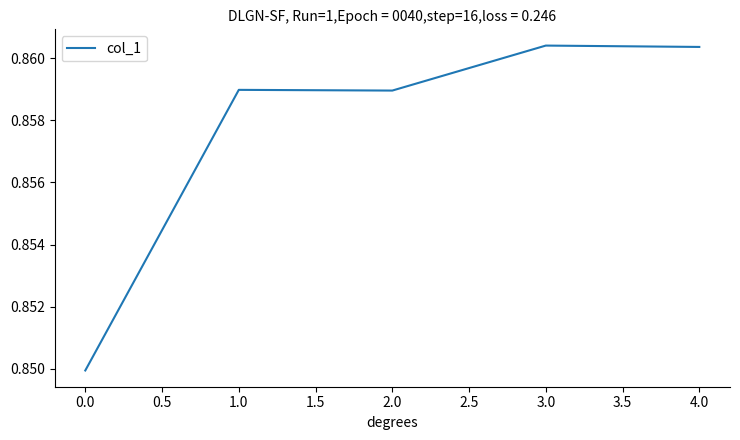

Does the chart have visible grid lines?

No